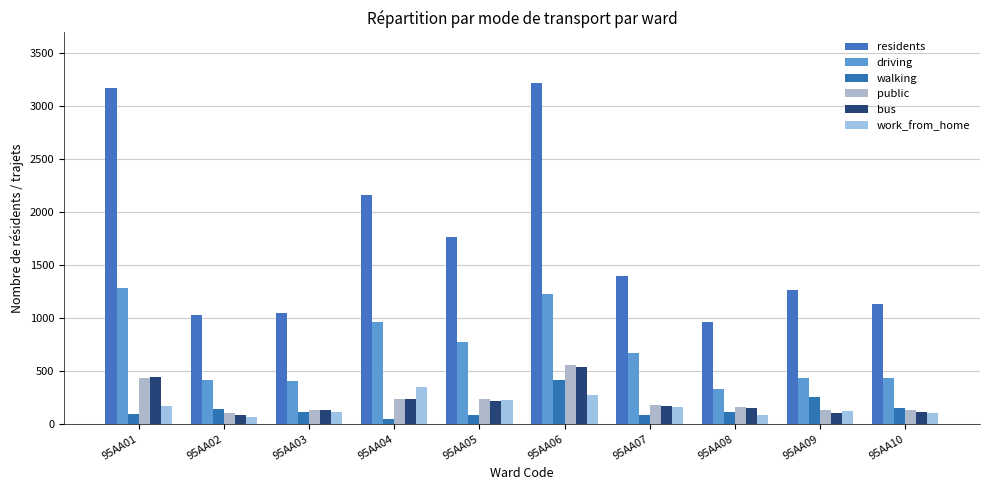

Reading left to right, transcribe all the data shown in this chart.

residents: 3172	1026	1050	2158	1766	3212	1392	966	1261	1136
driving: 1280	415	406	966	774	1222	669	330	437	431
walking: 91	138	114	51	81	419	84	117	258	155
public: 434	103	135	236	233	556	180	157	134	128
bus: 442	87	131	234	220	539	167	152	103	116
work_from_home: 172	62	117	353	227	269	157	86	124	104